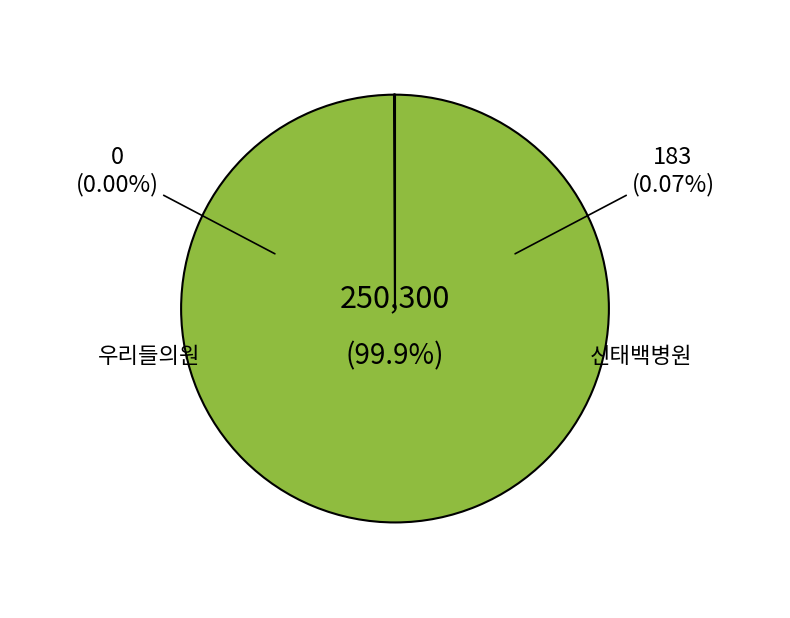

What is the smallest slice in the pie chart?

우리들의원